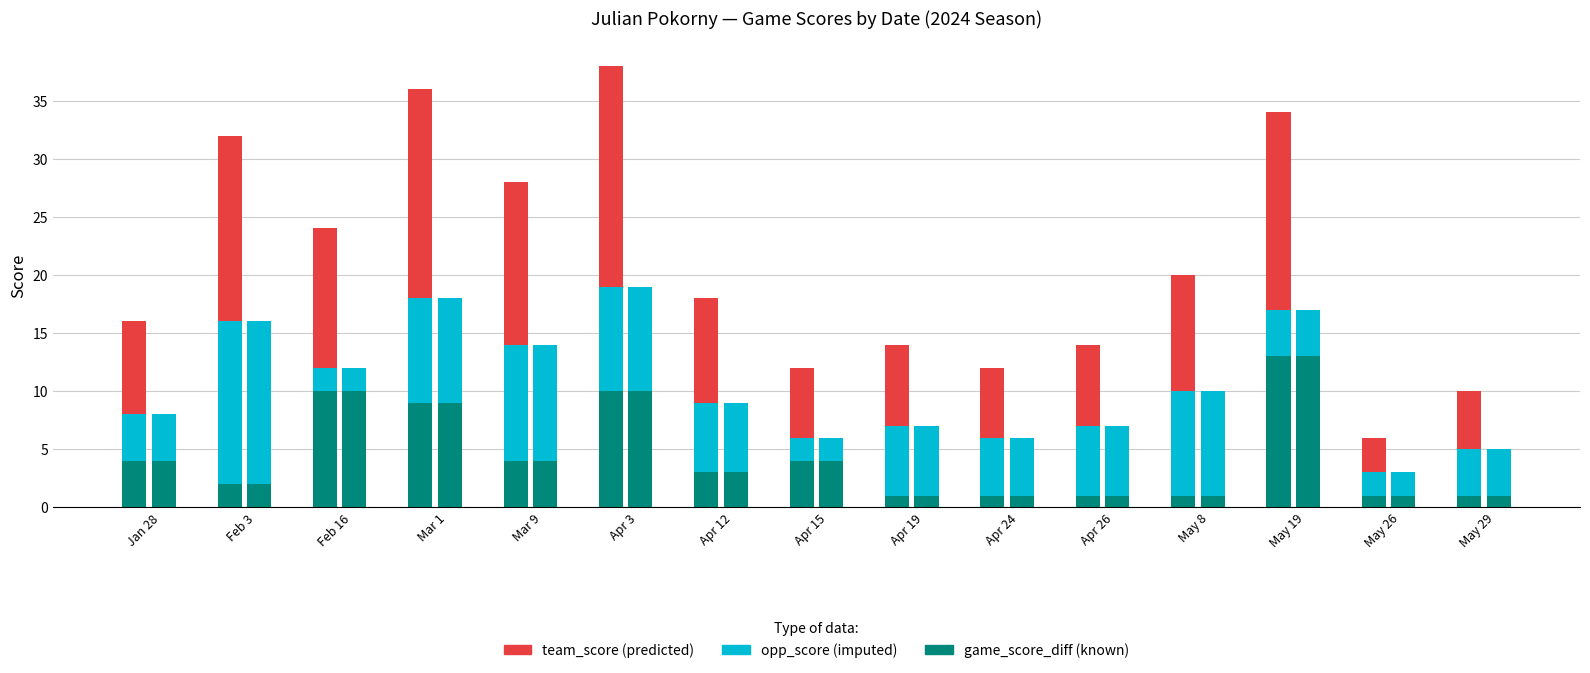

What is the total value across all series at May 8?

20